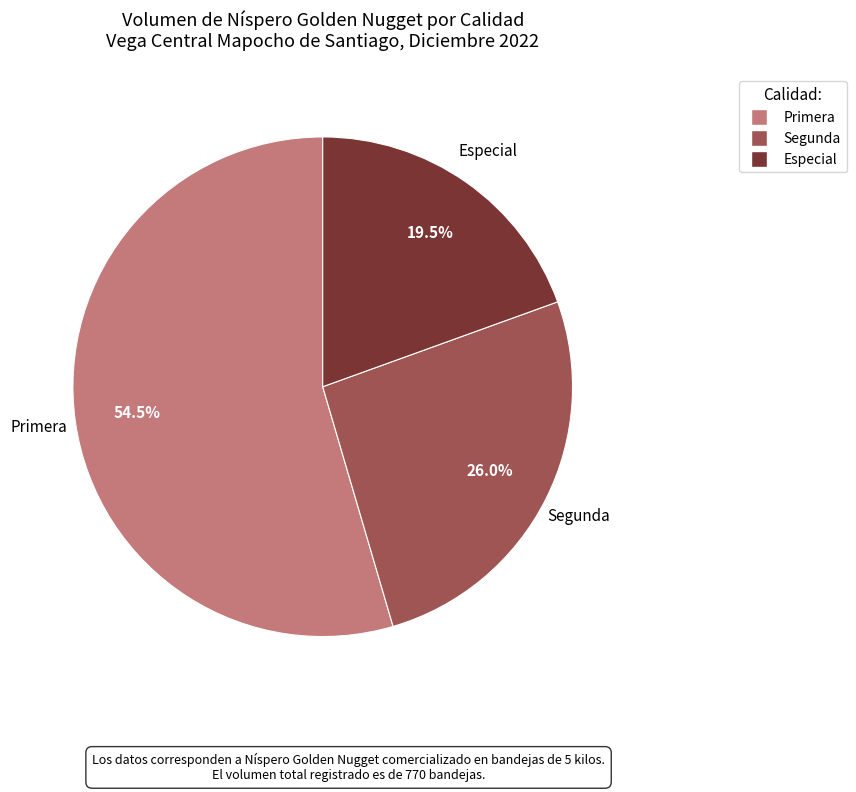

Is there a majority slice in this chart?

Yes